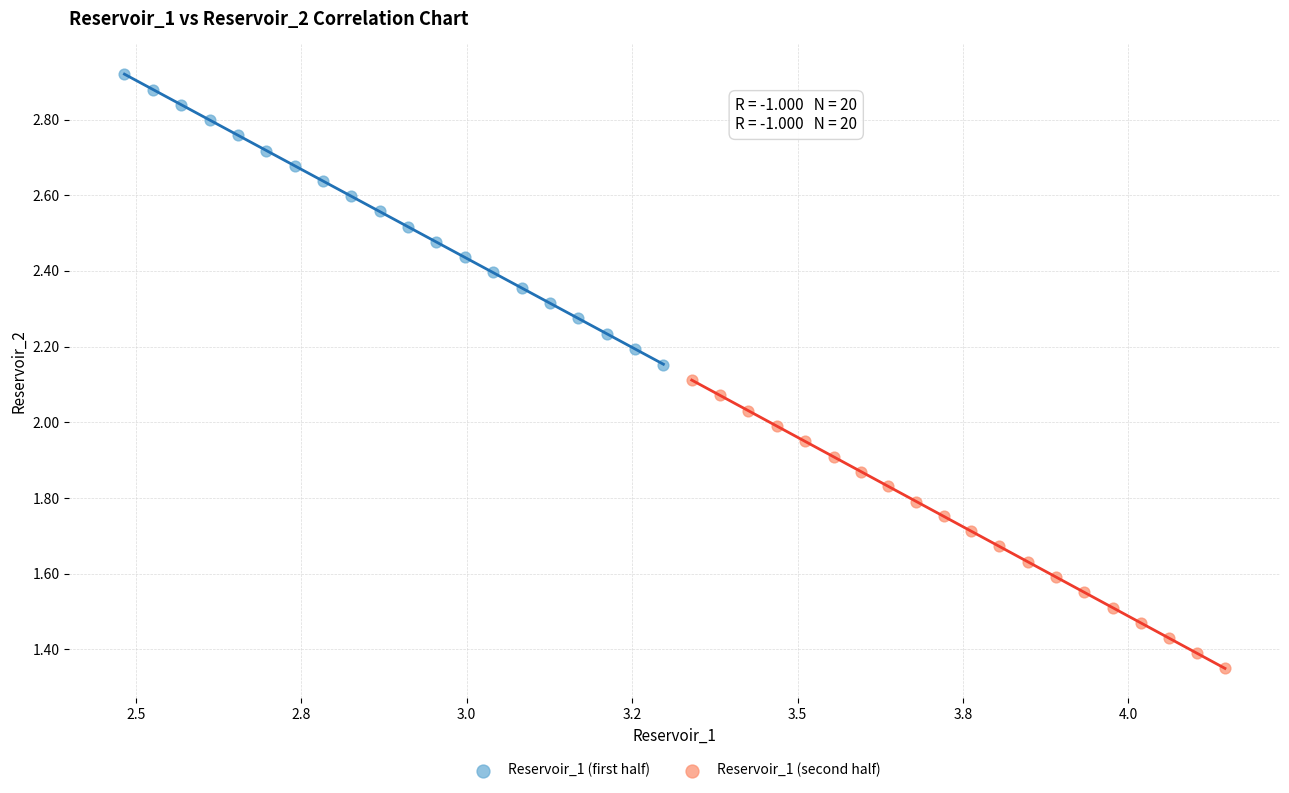

Which series contains the lowest Y value?

Reservoir_1 (second half)